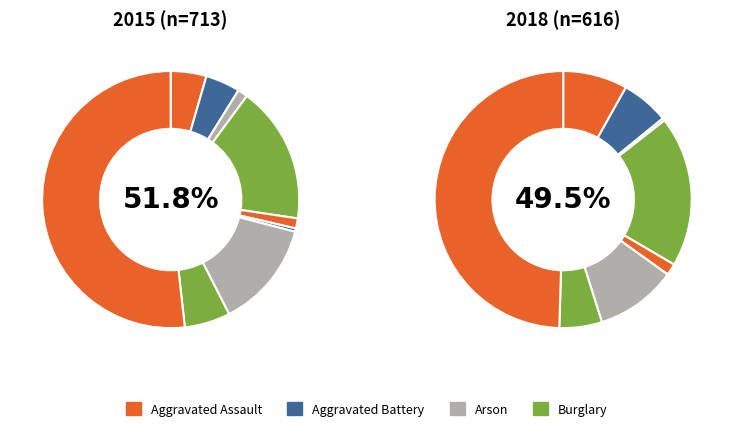

How many segments does this pie chart have?

9